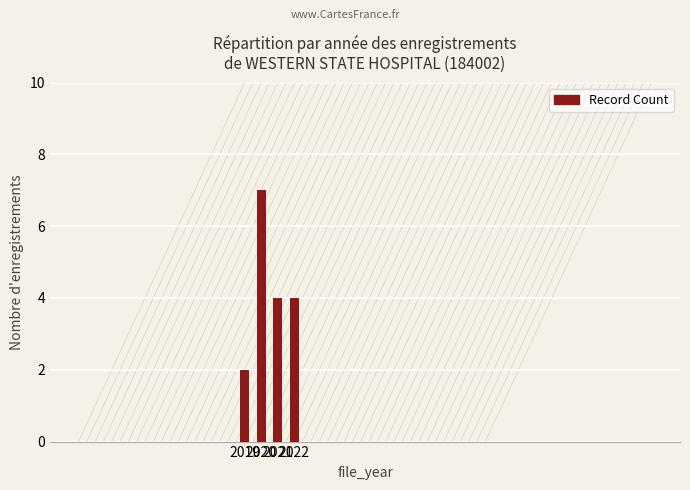

What is the sum of the values at 2019 and 2021?

6